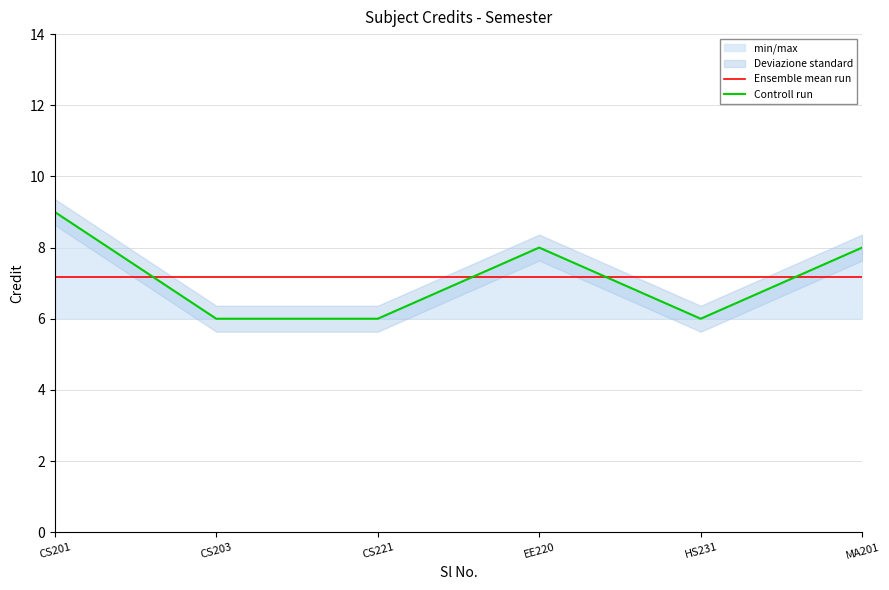

How many data points does each series have?

6